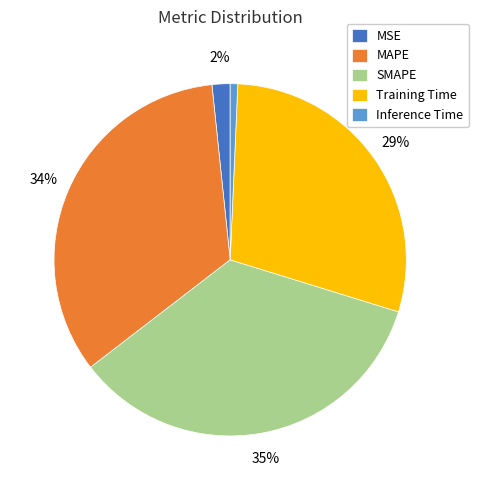

Rank the categories by value from lowest to highest.

Inference Time, MSE, Training Time, MAPE, SMAPE